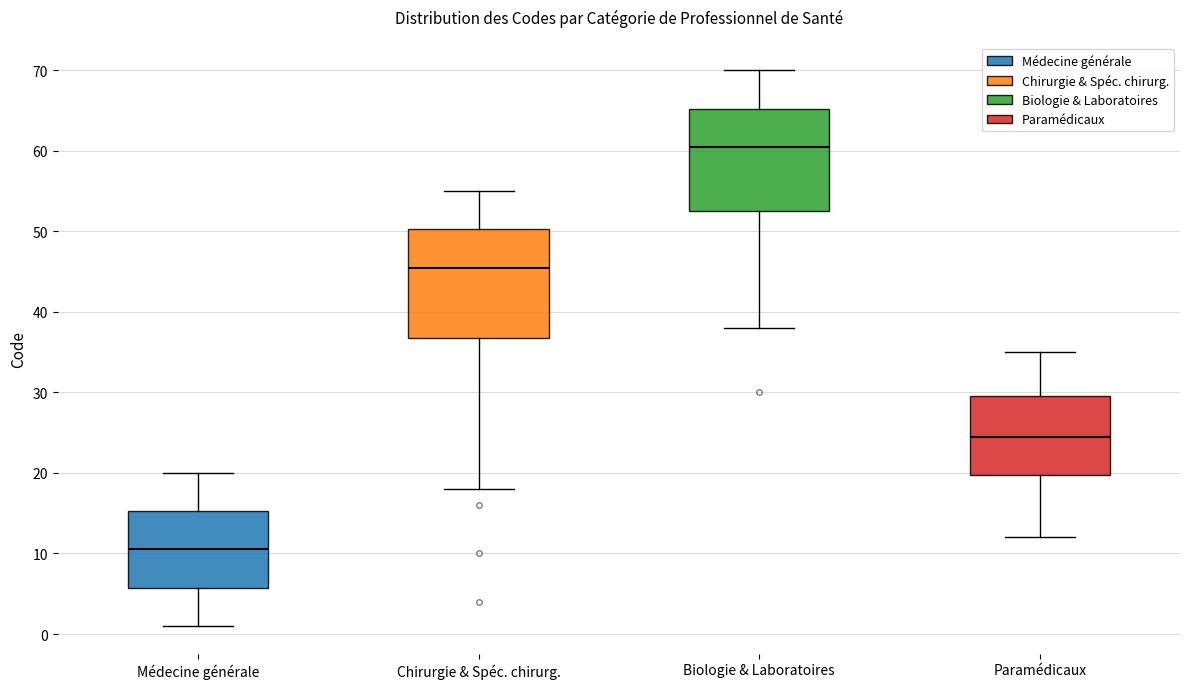

Which box has the highest median line?

Biologie & Laboratoires